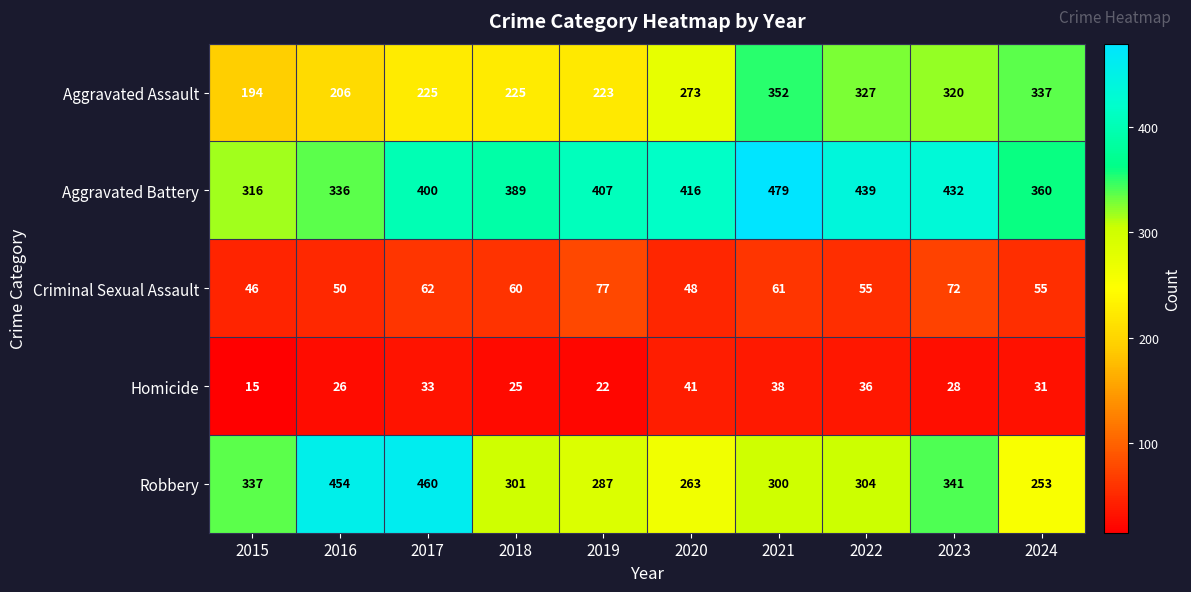

What is the sum of all Homicide values?

295